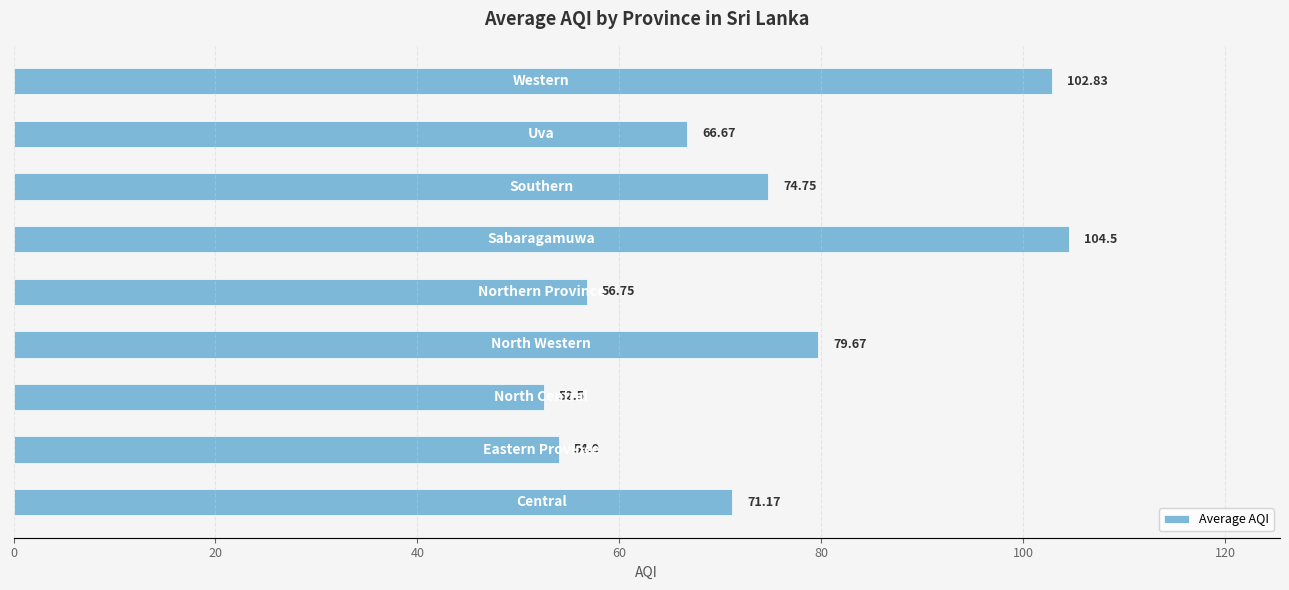

What is the maximum value shown in the chart?

104.5